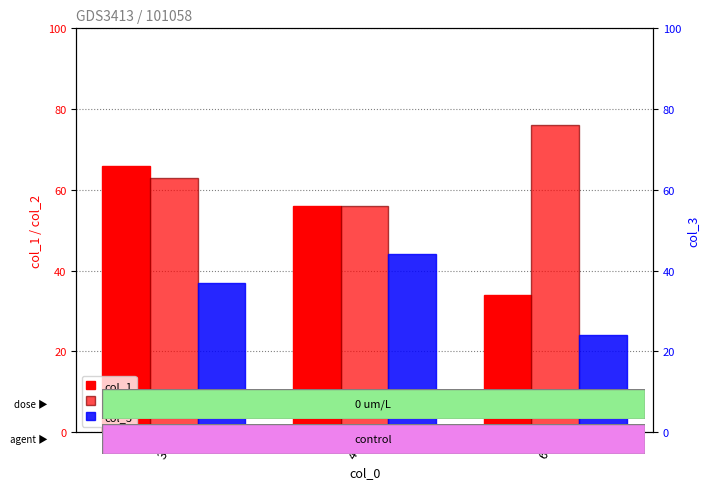

List the labels in order of col_1 value, largest first.

34, 44, 66